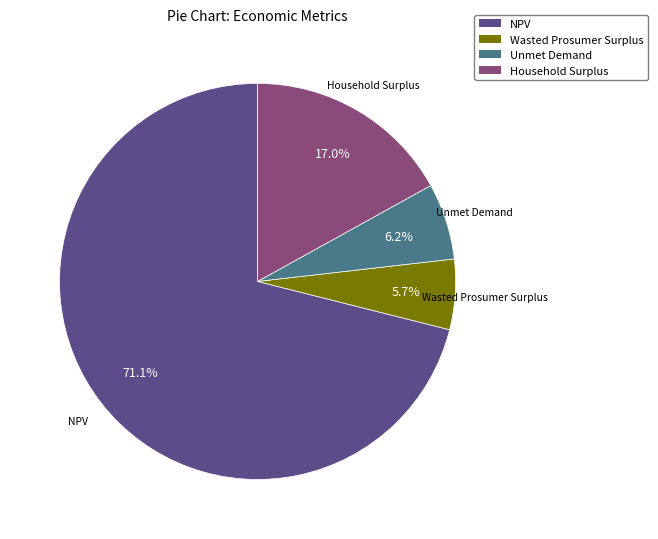

To the nearest percent, what is the difference between the Wasted Prosumer Surplus and Household Surplus slice percentages?

11%